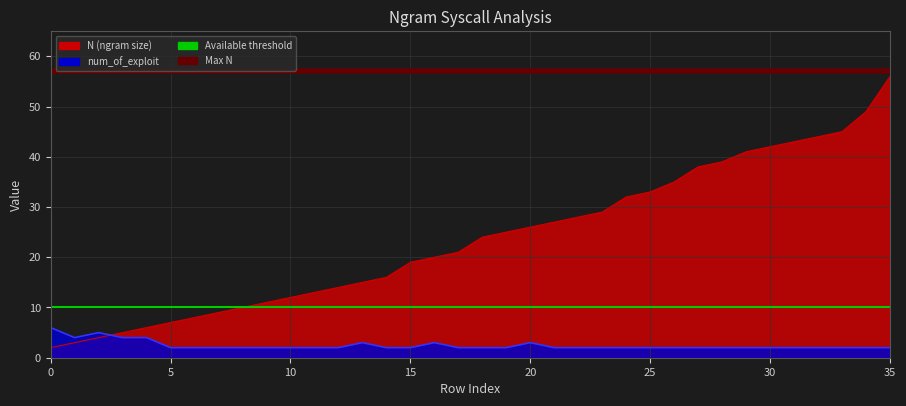

How many series are shown in this chart?

2